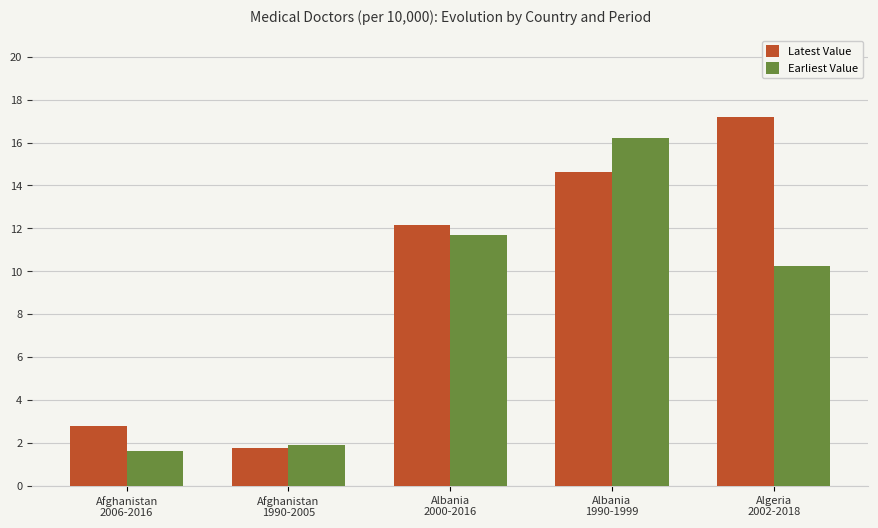

Reading right to left, list all the values displayed in this chart.

Latest Value: 17.2	14.6	12.2	1.7	2.8
Earliest Value: 10.2	16.2	11.7	1.9	1.6